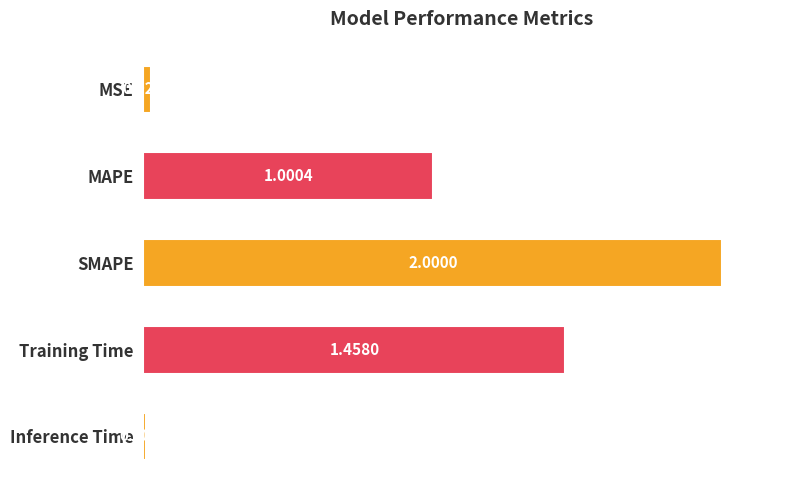

What is the difference between the maximum and minimum values?

2.0